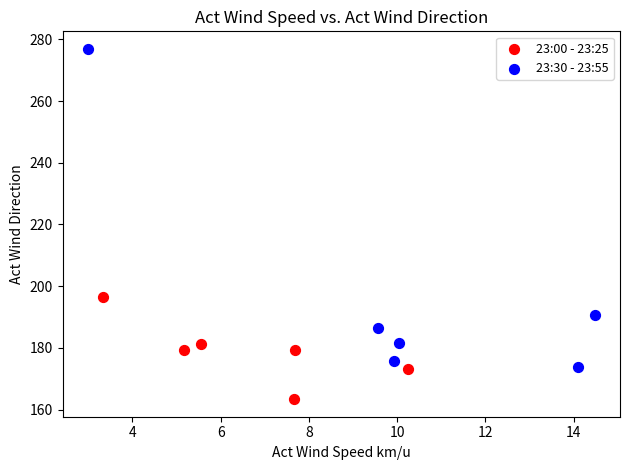

Which series has the largest Y range (max minus min)?

23:30 - 23:55